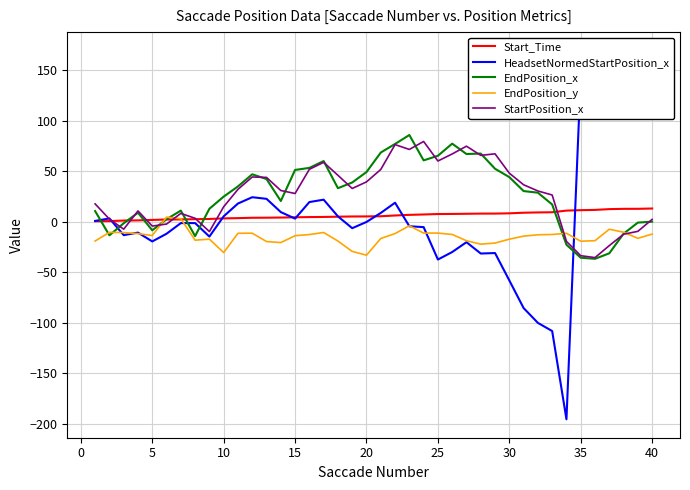

What is the highest value of the StartPosition_x series?

79.6